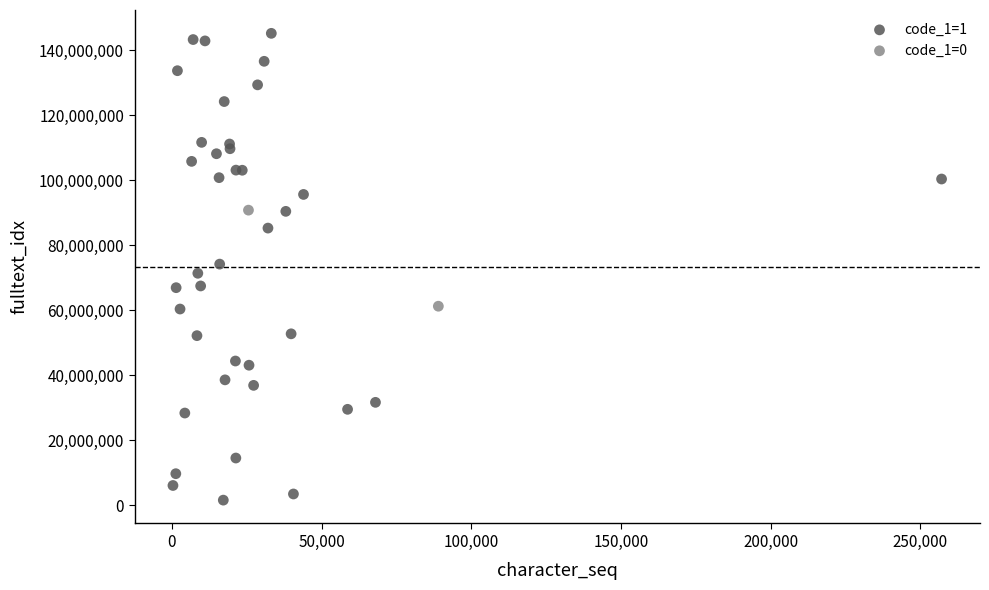

What are all the series names shown in the legend?

code_1=1, code_1=0